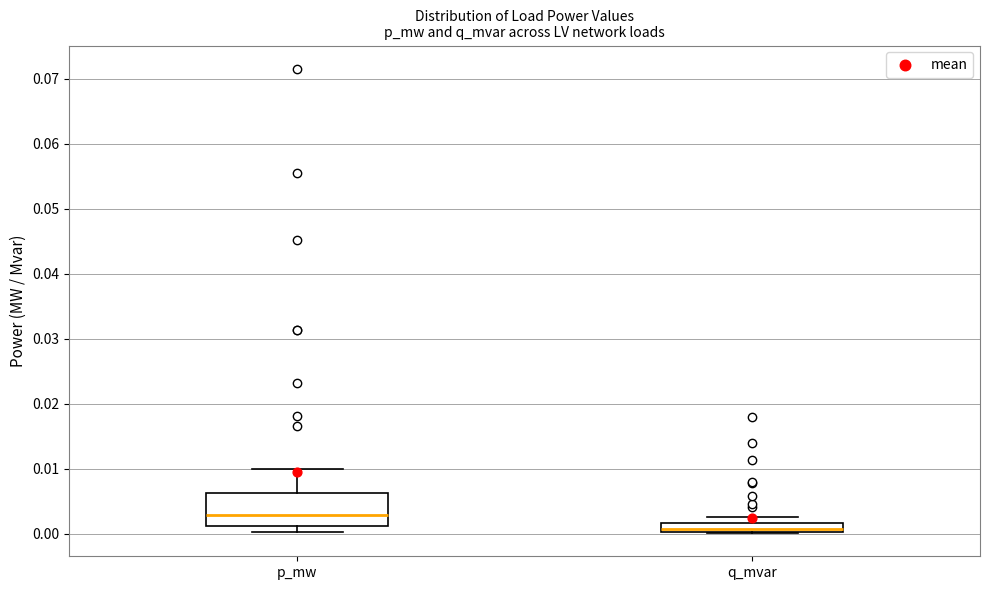

Which box has the highest median line?

p_mw